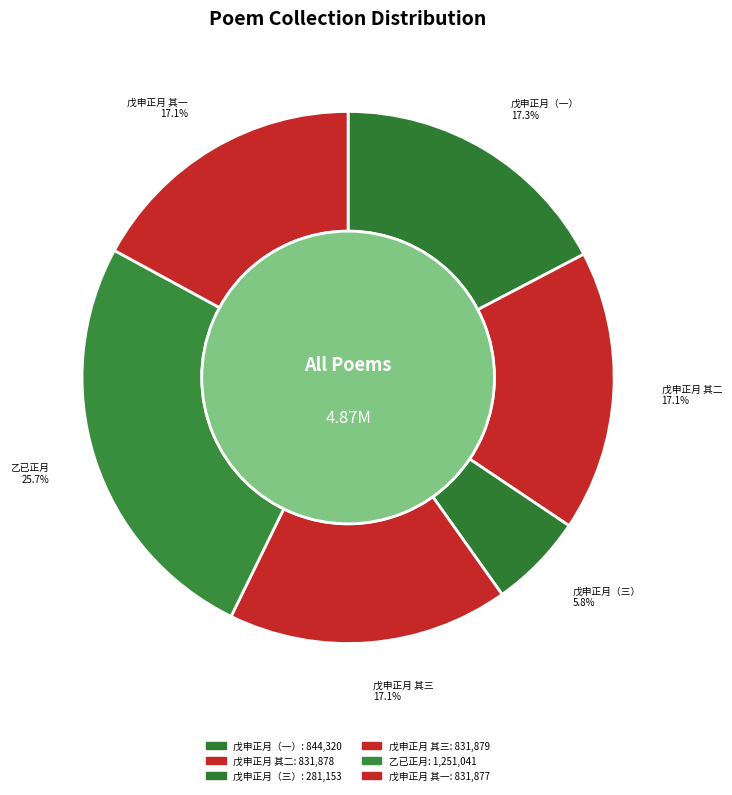

How many slices are in this pie chart?

6